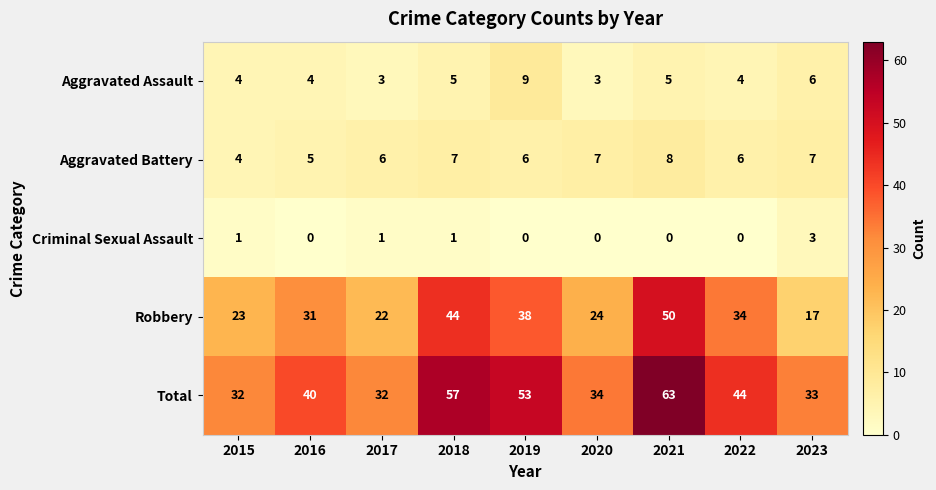

What is the difference between the highest and lowest values at 2020?

34